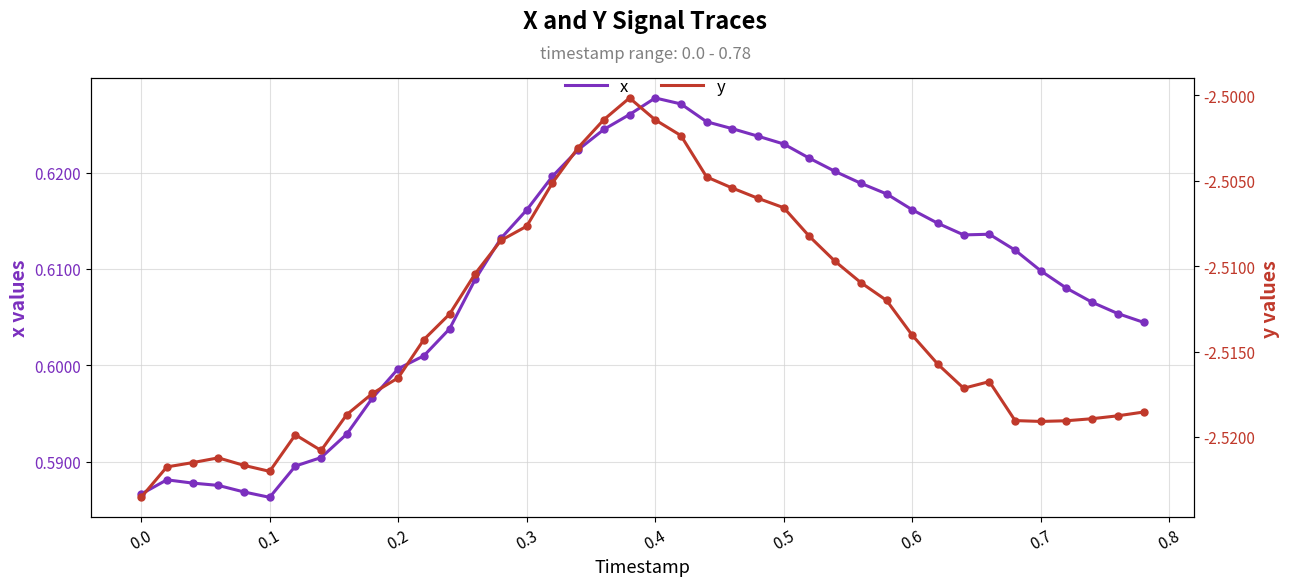

Which series has the largest total across all categories?

x